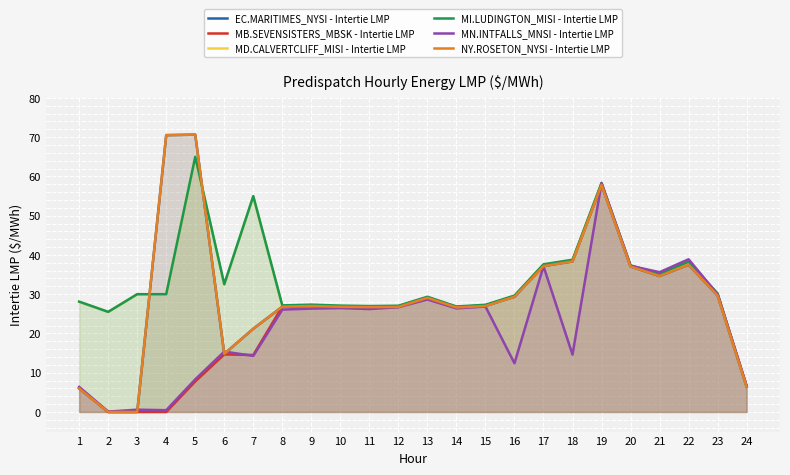

What are all the series names shown in the legend?

EC.MARITIMES_NYSI - Intertie LMP, MB.SEVENSISTERS_MBSK - Intertie LMP, MD.CALVERTCLIFF_MISI - Intertie LMP, MI.LUDINGTON_MISI - Intertie LMP, MN.INTFALLS_MNSI - Intertie LMP, NY.ROSETON_NYSI - Intertie LMP